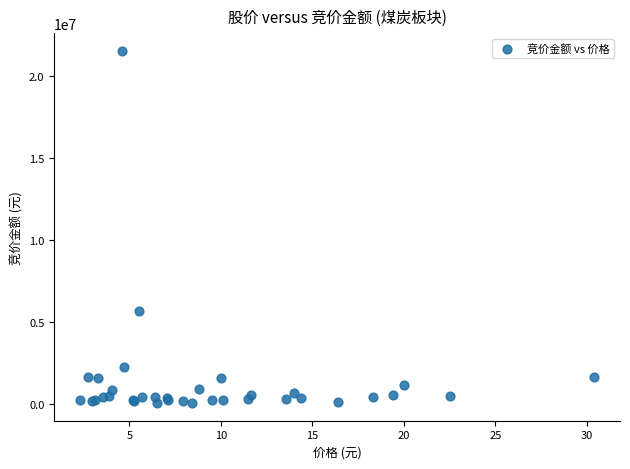

What Y value in the scatter plot is closest to 10788528?

5687290